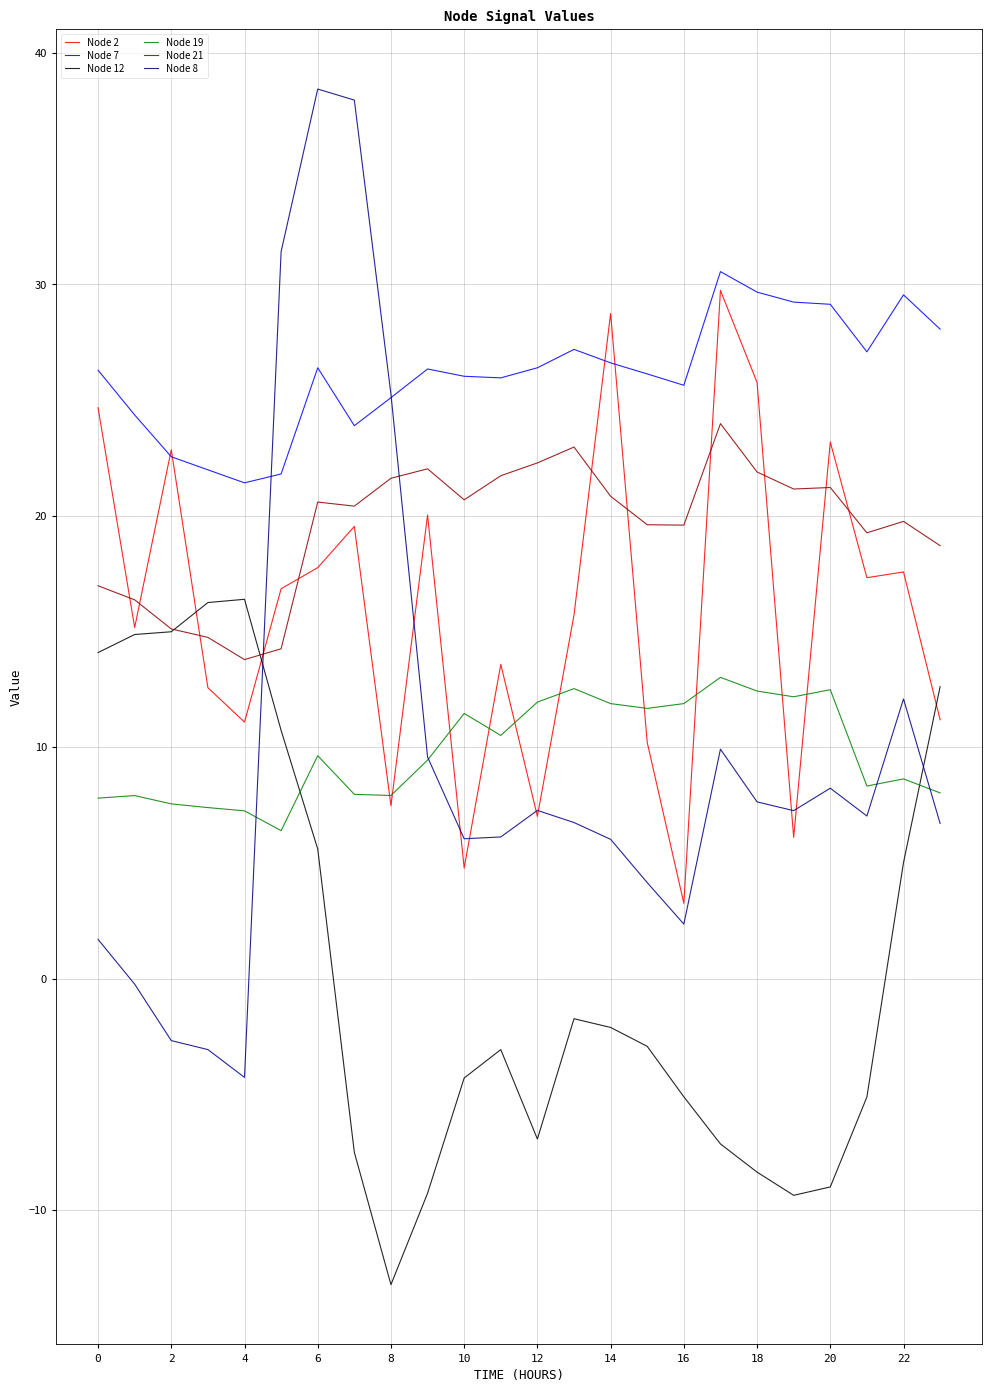

What is the highest value of the Node 8 series?

38.4